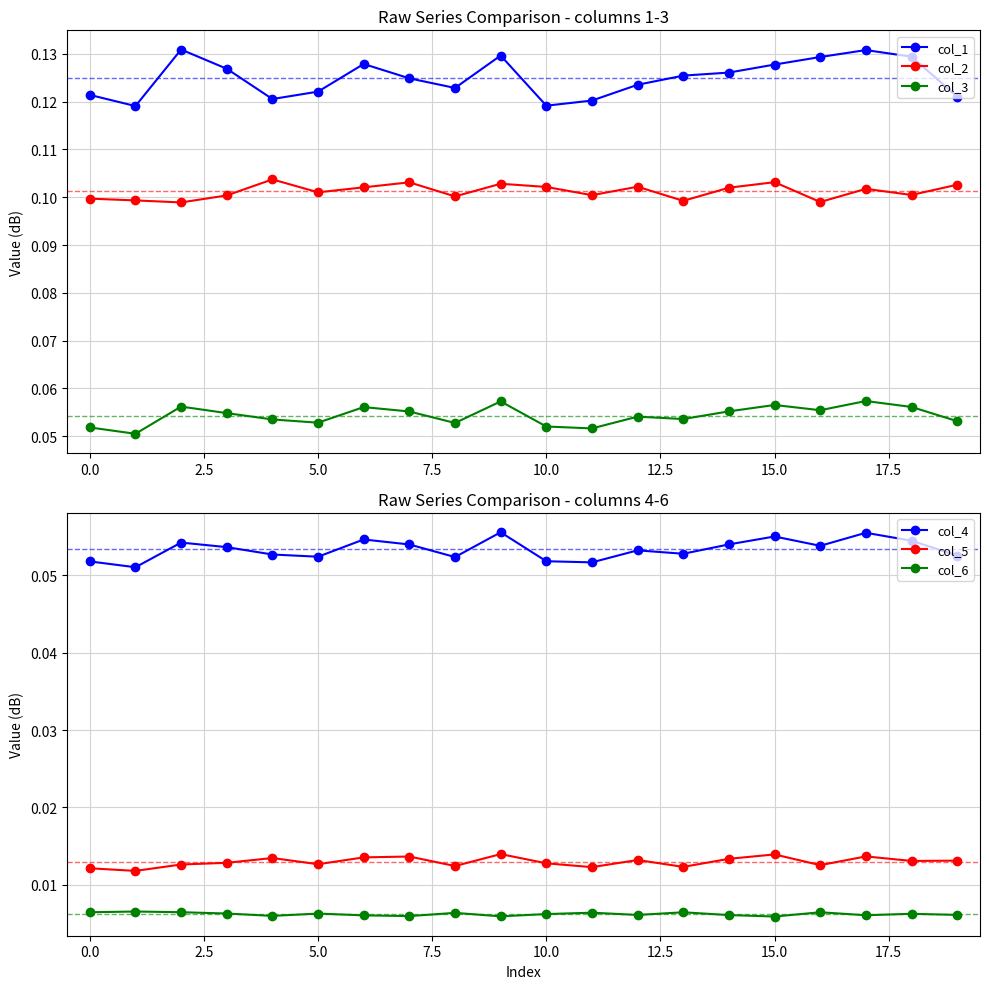

What are all the series names shown in the legend?

col_1, col_2, col_3, col_4, col_5, col_6